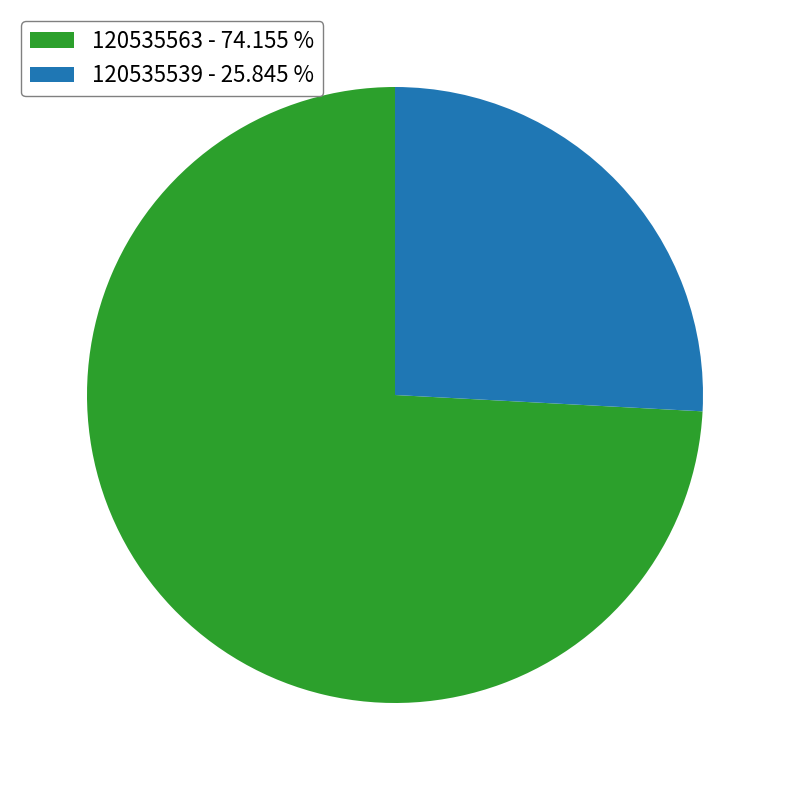

Combined, do 120535539 - 25.845 % and 120535563 - 74.155 % account for over 50%?

Yes